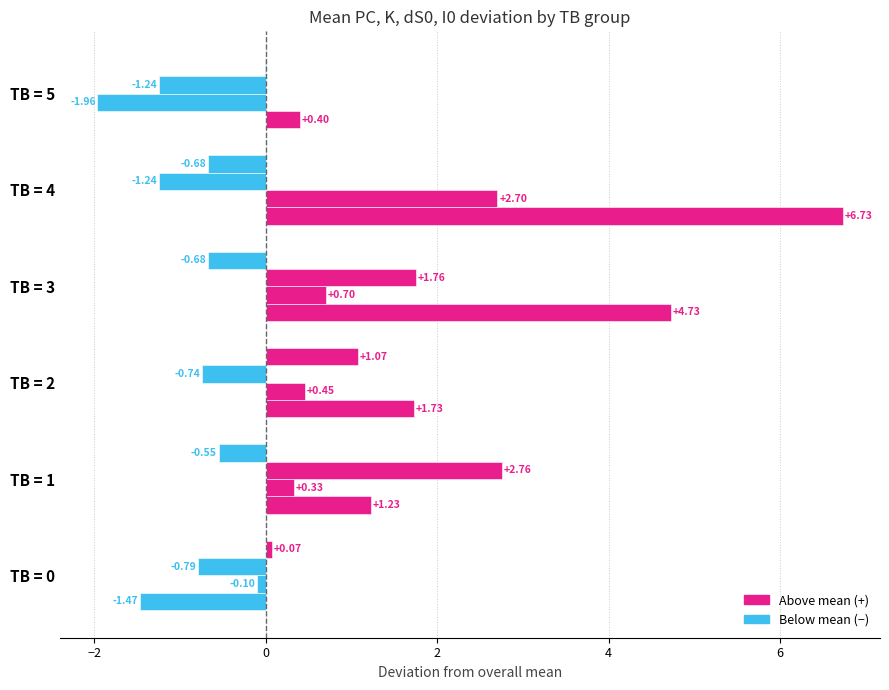

The value of PC at TB = 1 is 0.7. True or false?

False